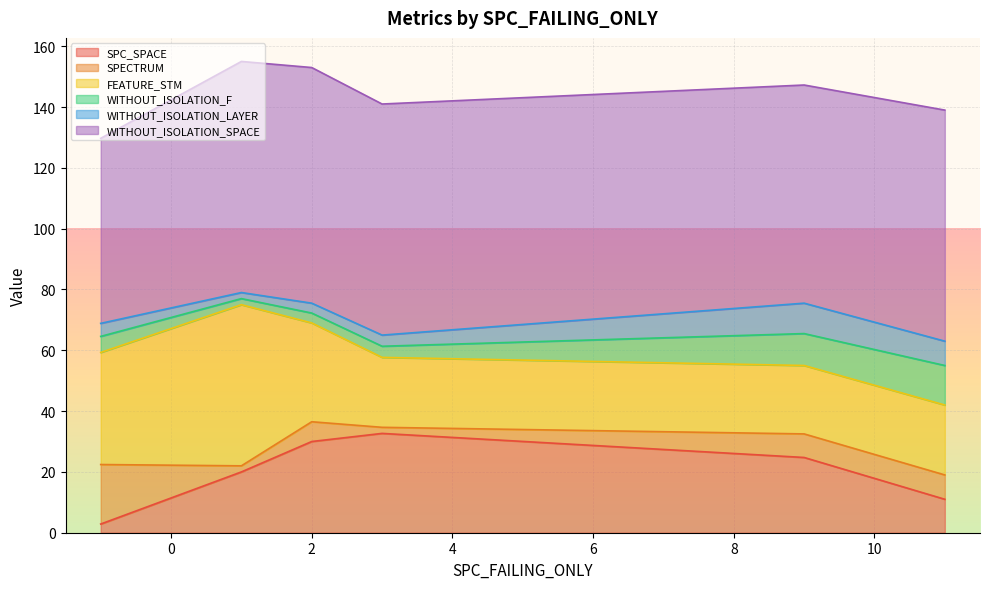

Between 2 and 3, which is larger?

3